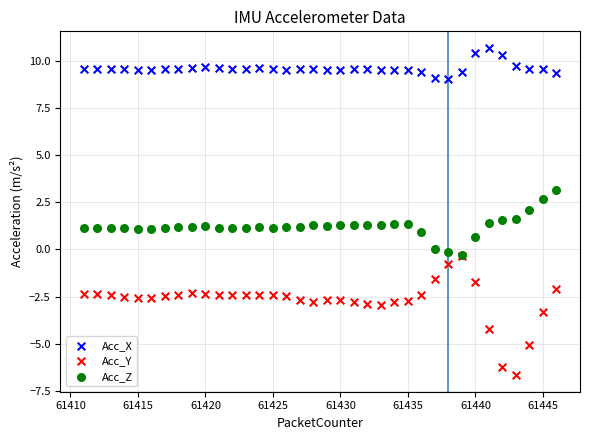

Which series contains the lowest Y value?

Acc_Y